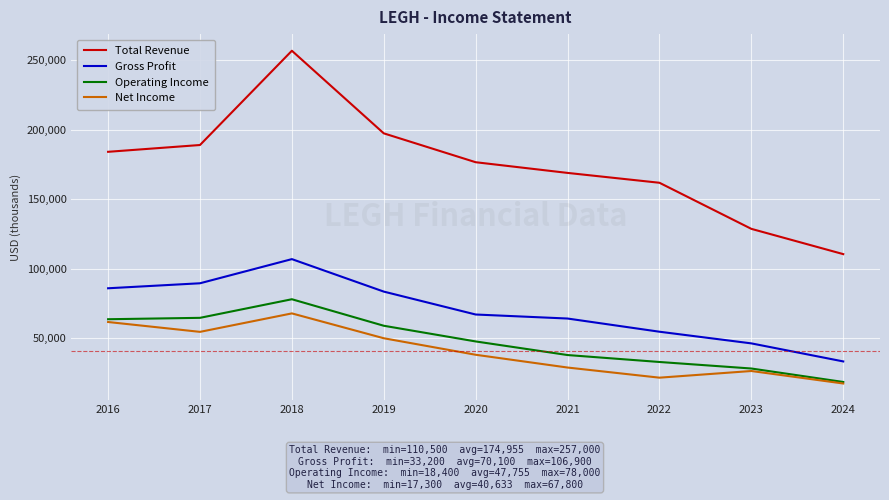

What is the smallest value displayed?

17300